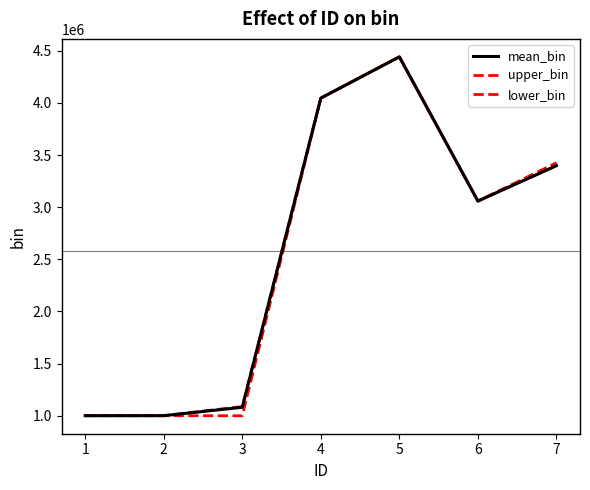

Does the chart have visible grid lines?

No